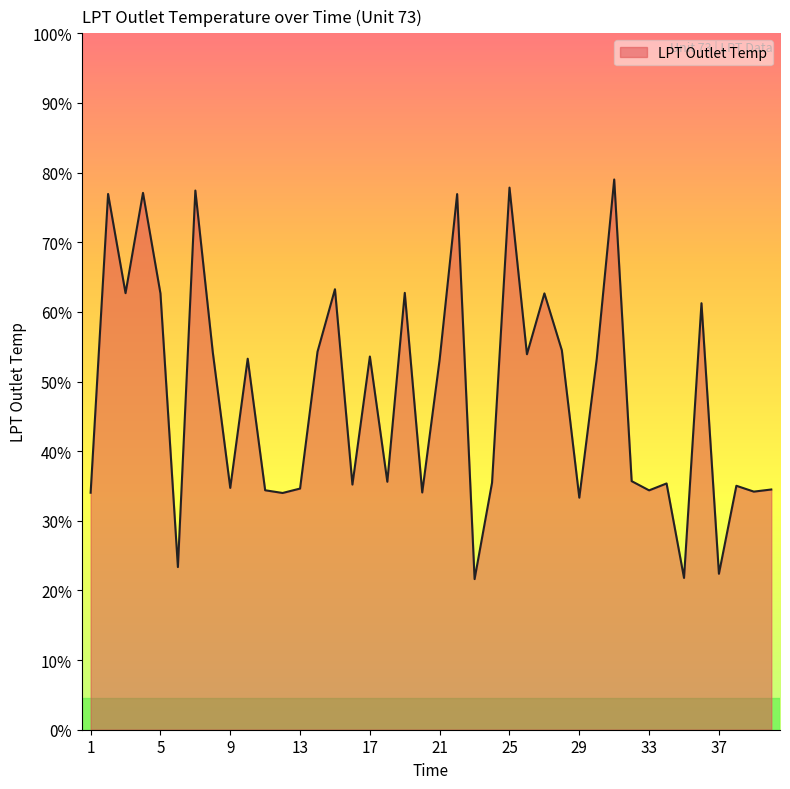

Does the chart have visible grid lines?

No